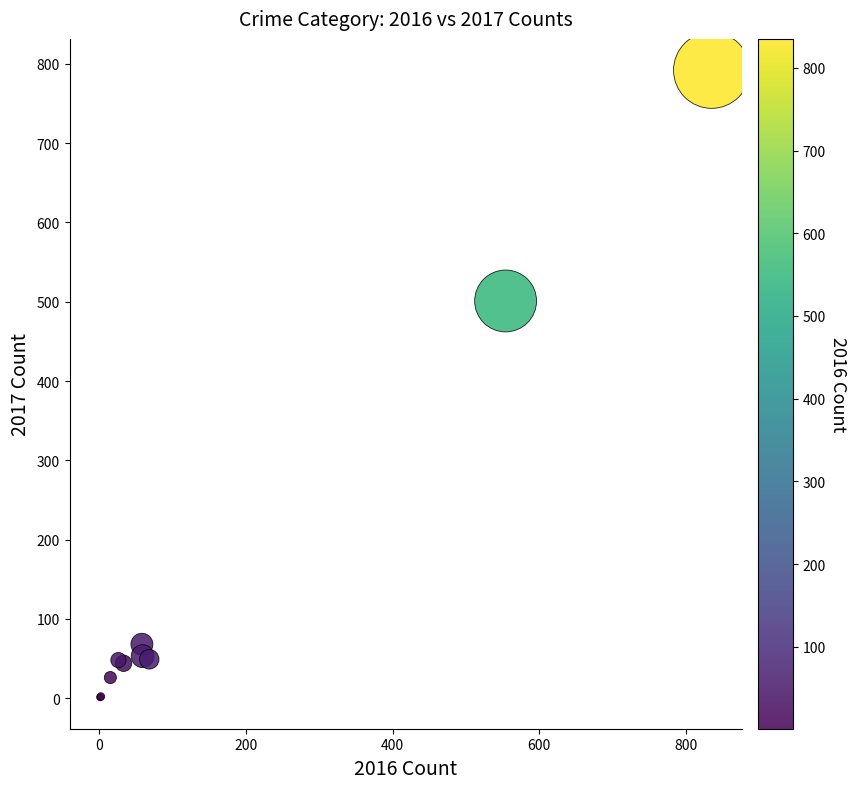

What Y value in the scatter plot is closest to 396?

501